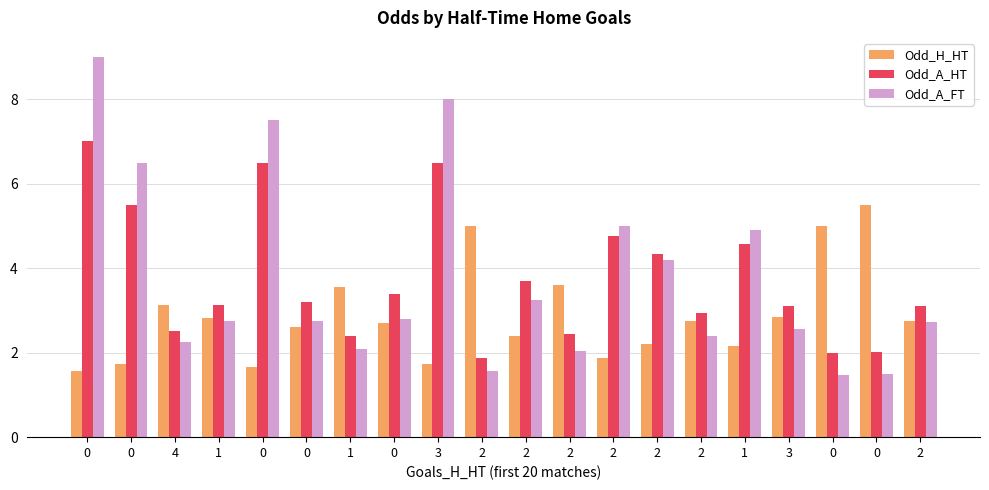

How many values in the Odd_A_FT series are below 2?

3